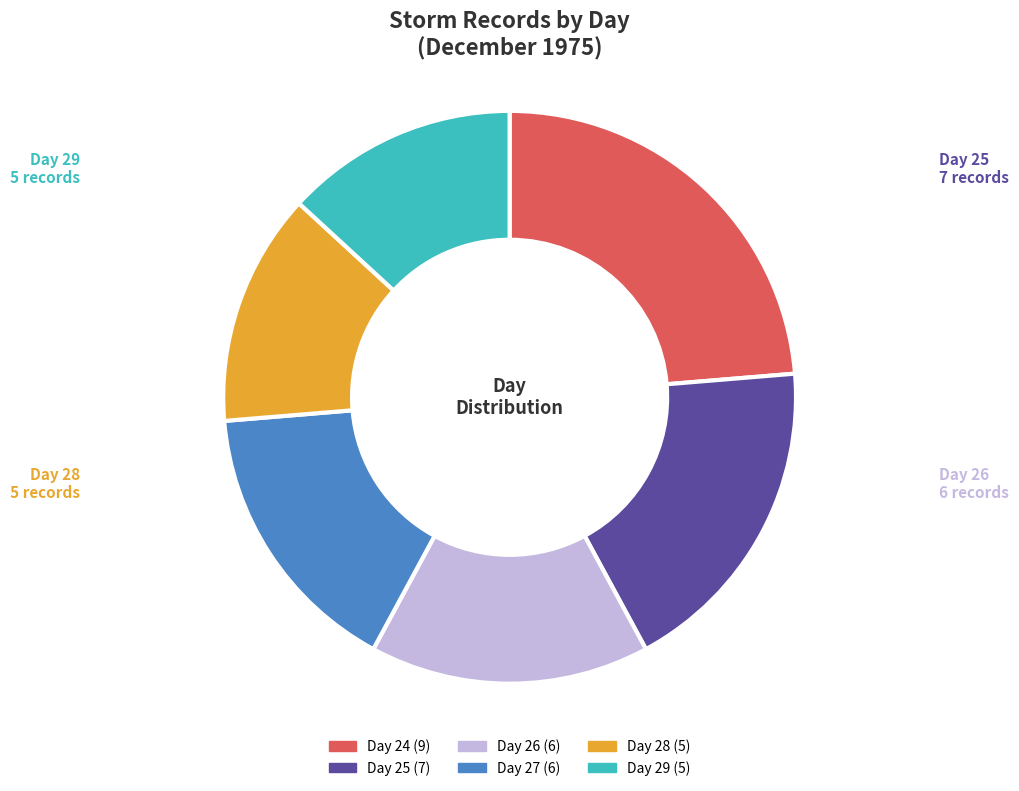

Is the sum of Day 29 and Day 27 greater than half?

No